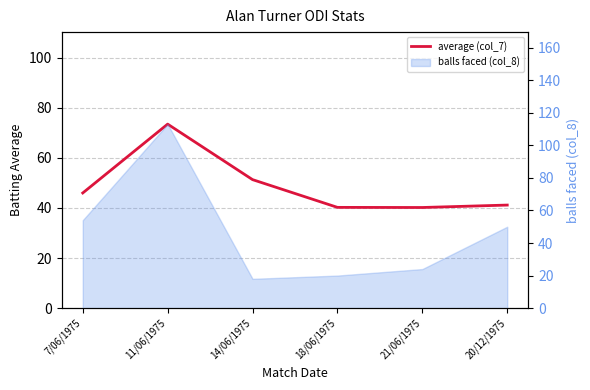

Does the chart have visible grid lines?

Yes